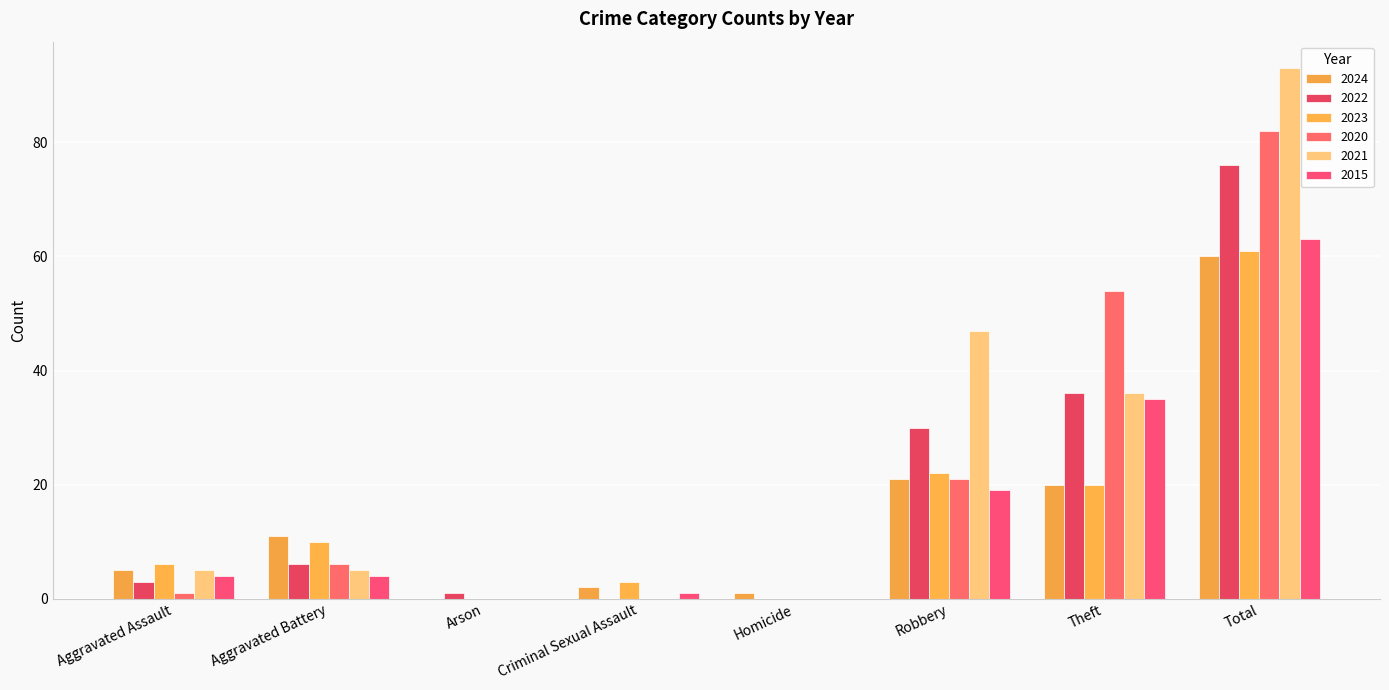

Which has a higher value, Homicide or Arson?

Homicide